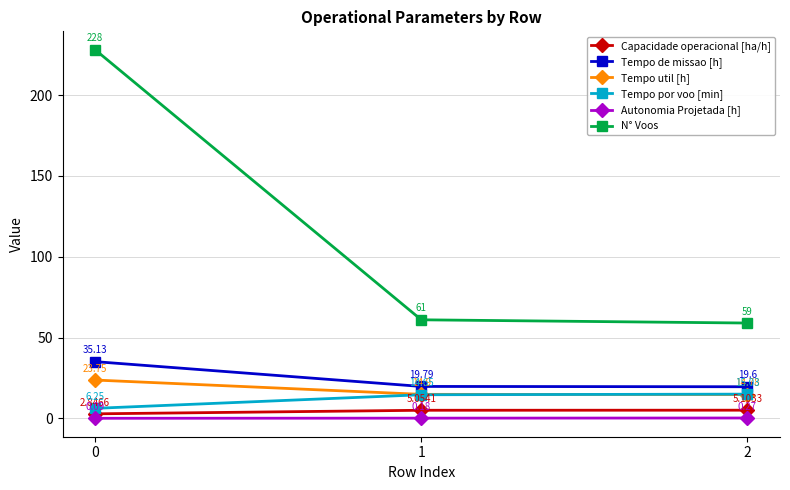

What is the difference between the maximum and minimum values in the Tempo de missao [h] series?

15.5